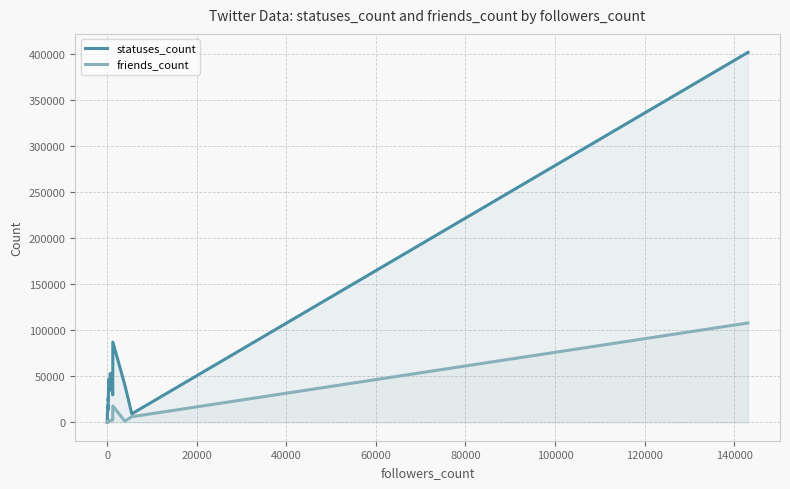

True or false: friends_count has a value of 9597.3 at 38.

False